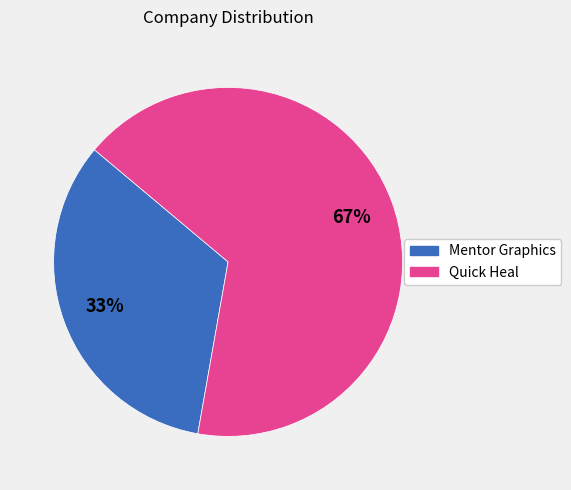

Which has a higher value, Quick Heal or Mentor Graphics?

Quick Heal